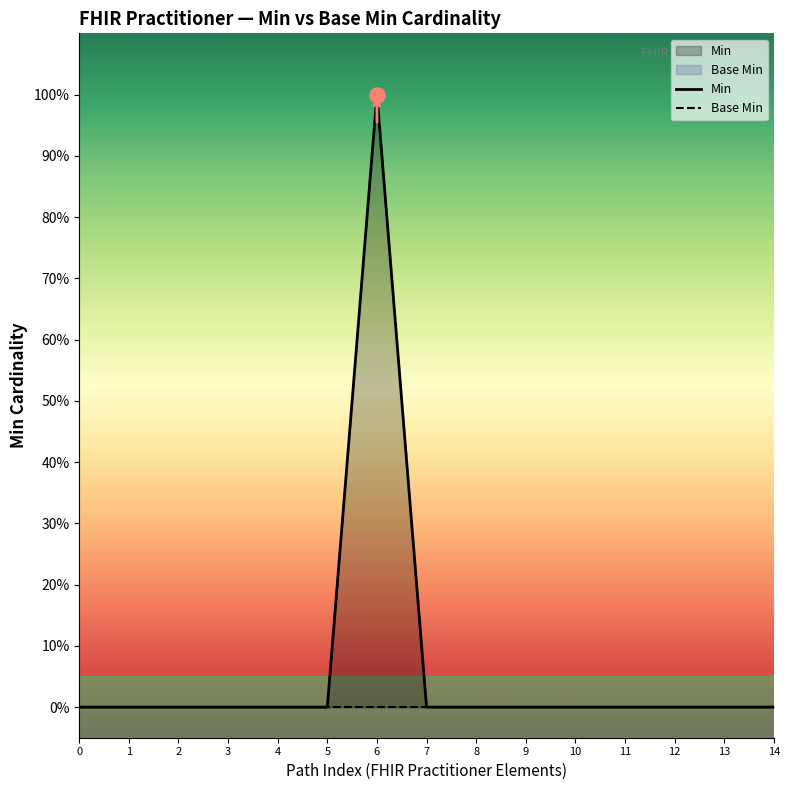

Which series has the largest total across all categories?

Min